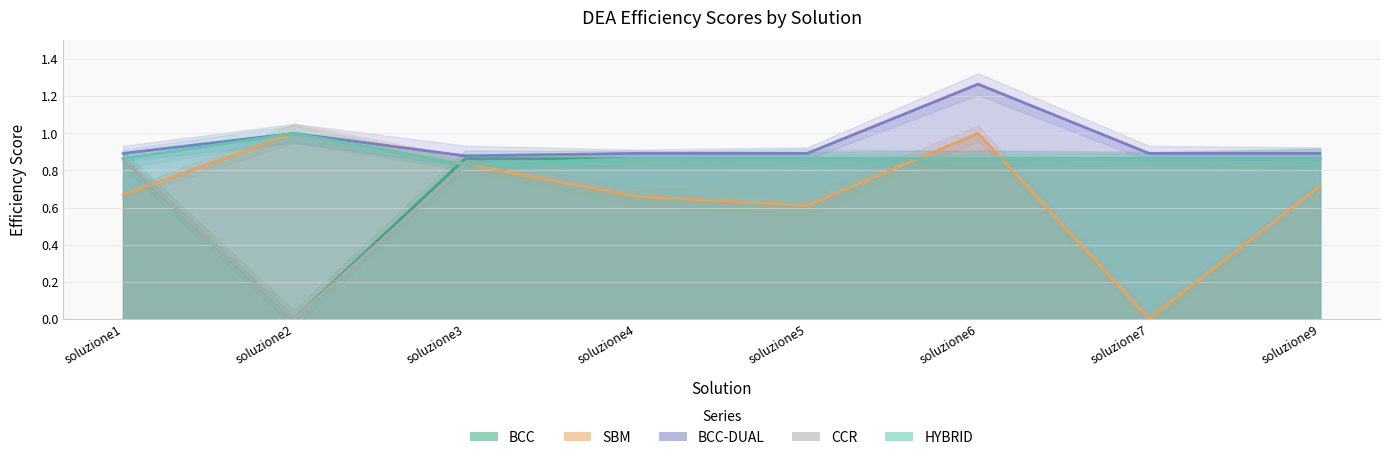

Rank the series by their maximum value, from highest to lowest.

BCC-DUAL, SBM, HYBRID, BCC, CCR